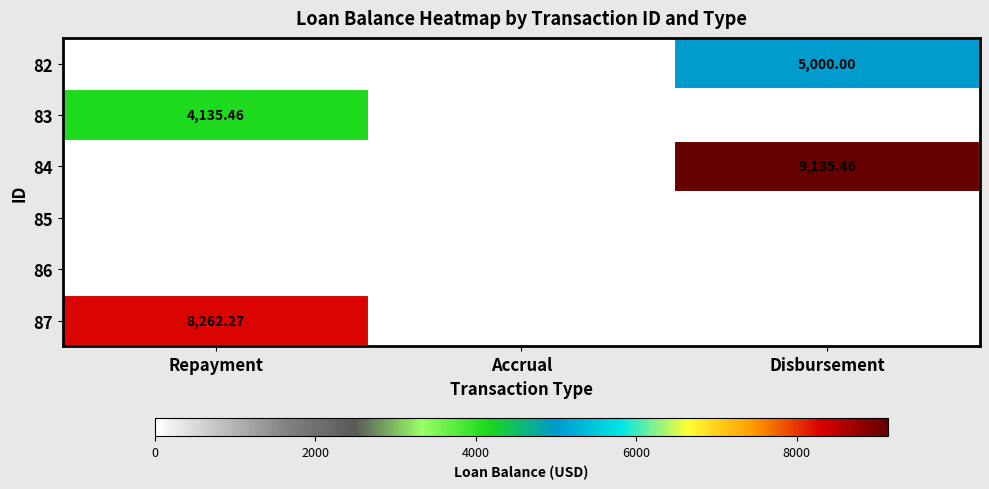

Is it true that 84 equals 0.0 at Accrual?

True